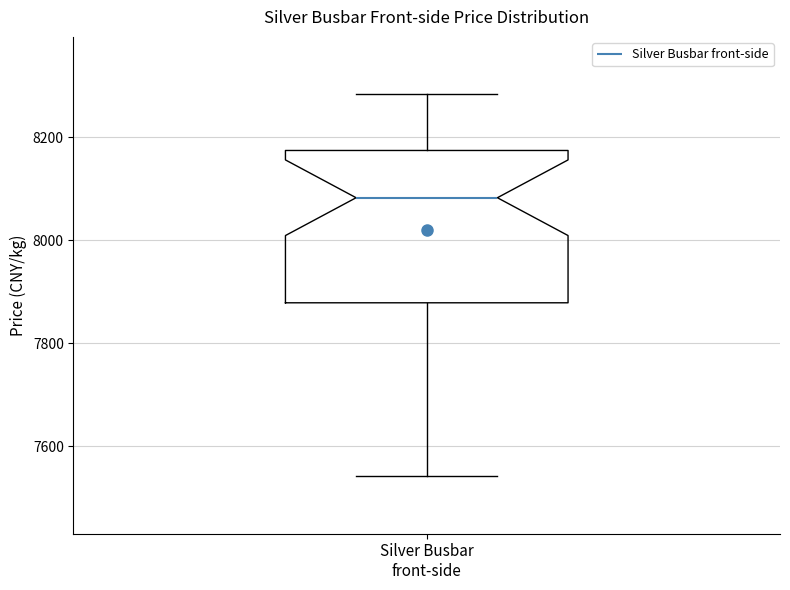

Read this box plot against the y-axis: the position of the median line, the range covered by the box, and the ends of both whiskers. The values are not printed on the chart, so give them approximately, as read against the axis.

median 8080, box 7880 to 8180, whiskers 7540 to 8280